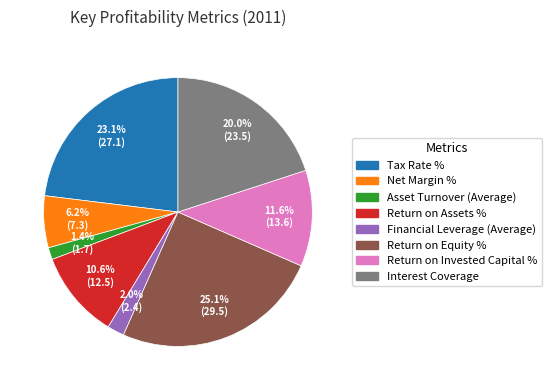

How many slices are in this pie chart?

8